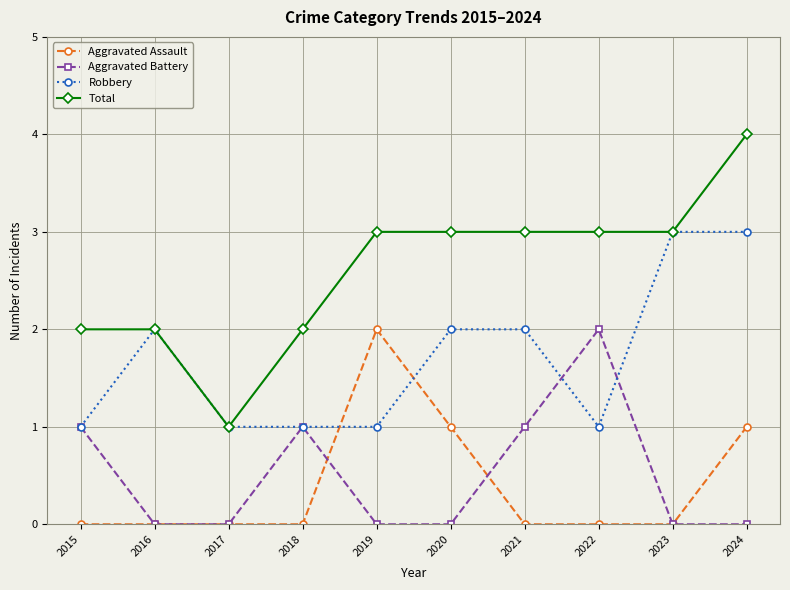

Which category has the highest value in the Aggravated Battery series?

2022